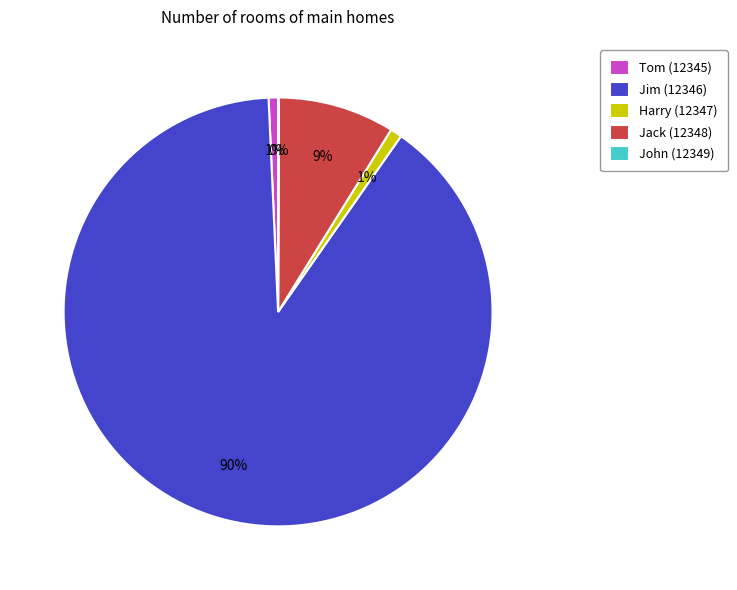

Does Jim (12346) account for over 50% of the chart?

Yes